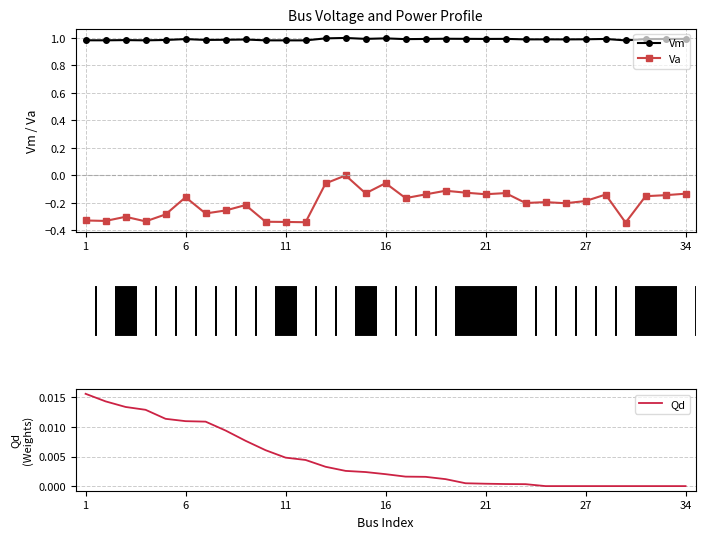

True or false: Vm and Va intersect in this chart.

False